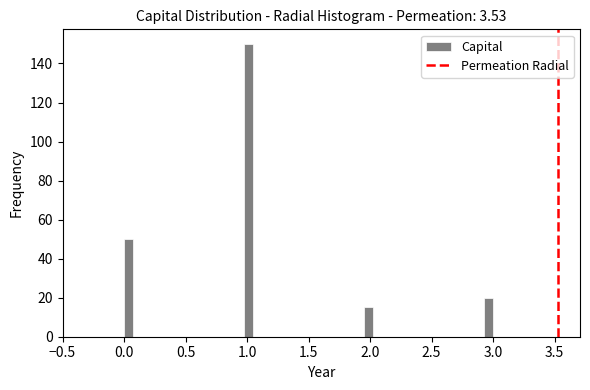

Around what value on the x-axis is the tallest bar? Give the approximate position of its centre, as read against the axis.

1.00